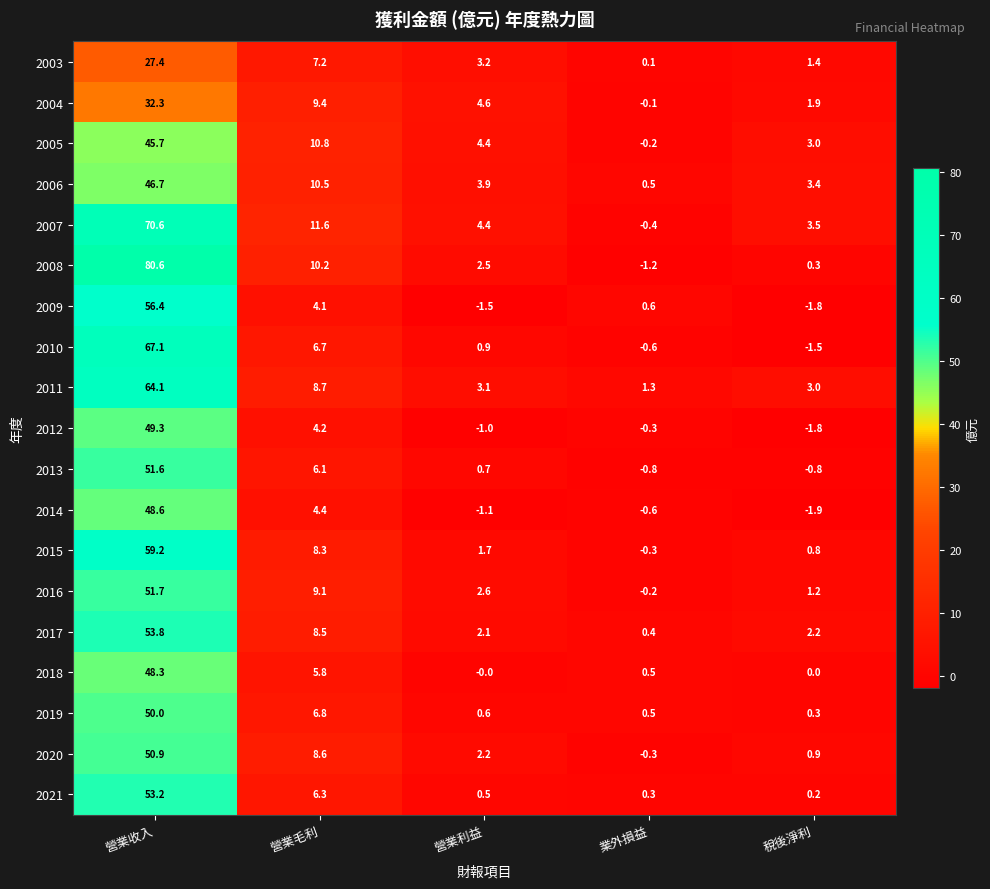

Which series has the largest total across all categories?

2008